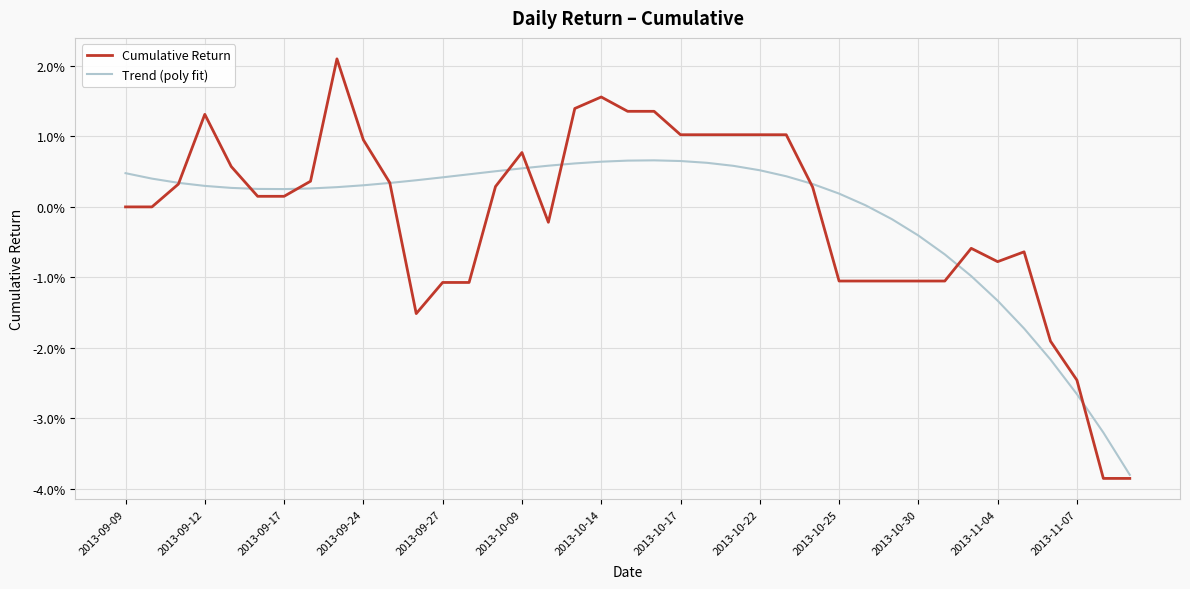

Does the chart display data point markers on the line(s)?

No